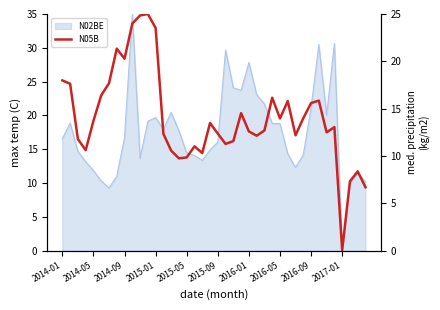

Reading left to right, extract all data points from this chart.

18.0	17.6	11.8	10.6	13.7	16.4	17.7	21.3	20.3	24.0	24.8	25.0	23.5	12.3	10.6	9.8	9.9	11.0	10.3	13.5	12.4	11.3	11.6	14.5	12.6	12.1	12.7	16.2	14.0	15.8	12.2	14.0	15.6	15.9	12.5	13.1	0.1	7.3	8.4	6.7